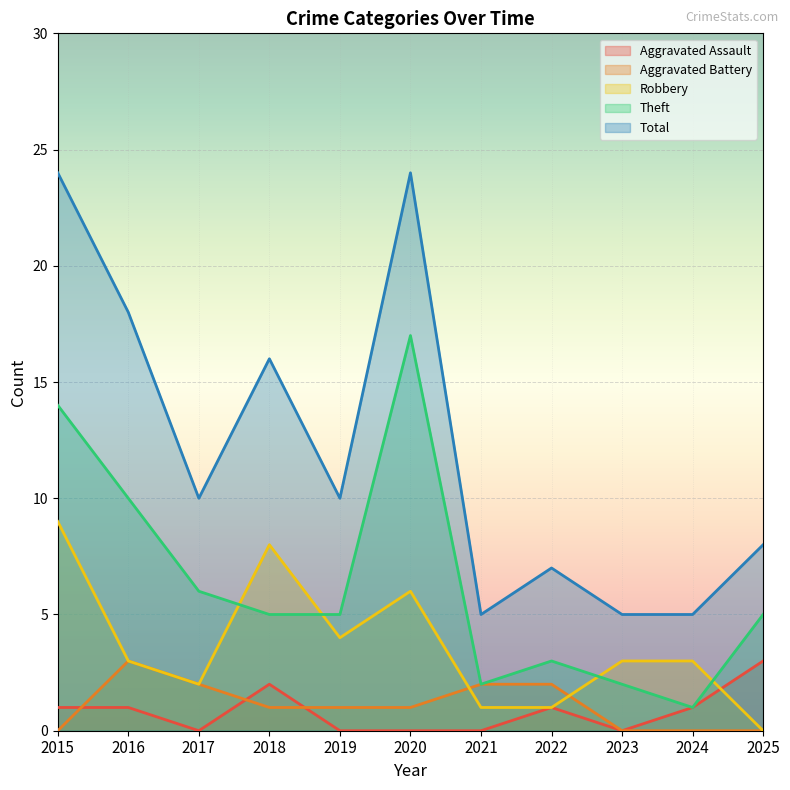

Reading left to right, extract all data points from this chart.

Aggravated Assault: 2015=1	2016=1	2017=0	2018=2	2019=0	2020=0	2021=0	2022=1	2023=0	2024=1	2025=3
Aggravated Battery: 2015=0	2016=3	2017=2	2018=1	2019=1	2020=1	2021=2	2022=2	2023=0	2024=0	2025=0
Robbery: 2015=9	2016=3	2017=2	2018=8	2019=4	2020=6	2021=1	2022=1	2023=3	2024=3	2025=0
Theft: 2015=14	2016=10	2017=6	2018=5	2019=5	2020=17	2021=2	2022=3	2023=2	2024=1	2025=5
Total: 2015=24	2016=18	2017=10	2018=16	2019=10	2020=24	2021=5	2022=7	2023=5	2024=5	2025=8